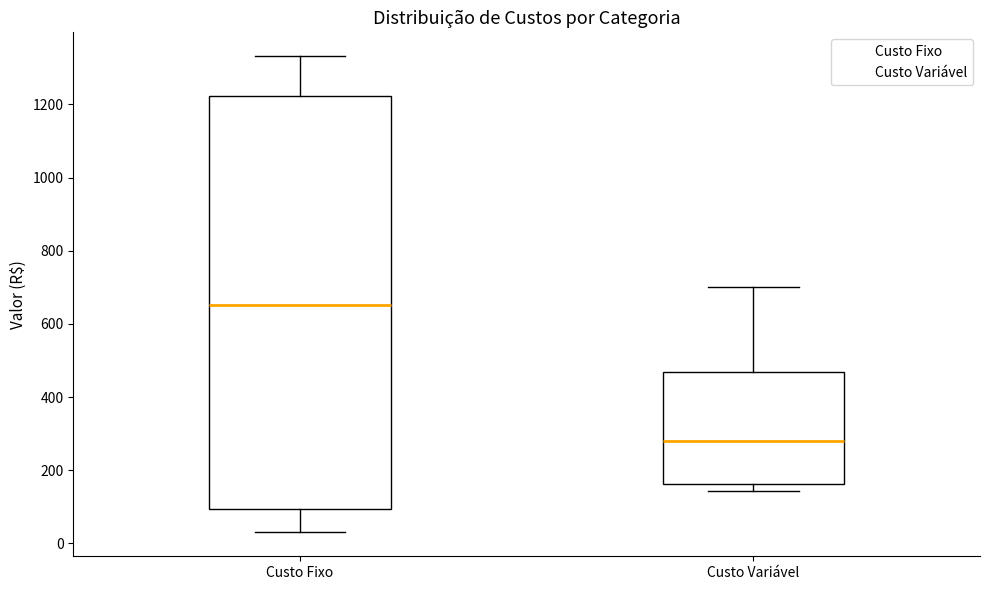

Reading left to right, transcribe this box plot: for each box, give where its median line is, the range the box spans, and where its two whiskers end, as read against the y-axis. The values are not printed on the chart, so give them approximately, as read against the axis.

Custo Fixo: median 660, box 100 to 1220, whiskers 20 to 1340
Custo Variável: median 280, box 160 to 460, whiskers 140 to 700